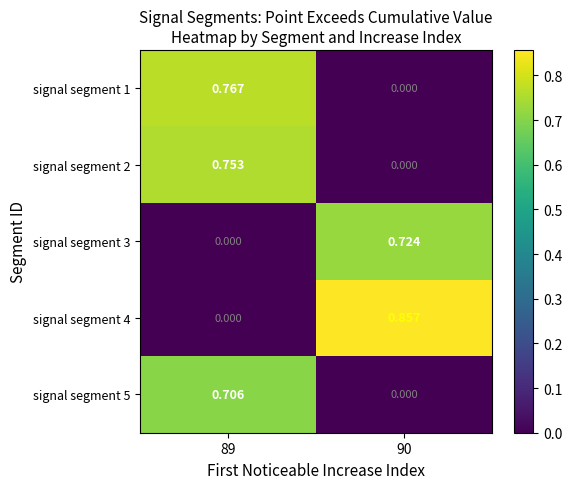

Count the number of categories in the chart.

2